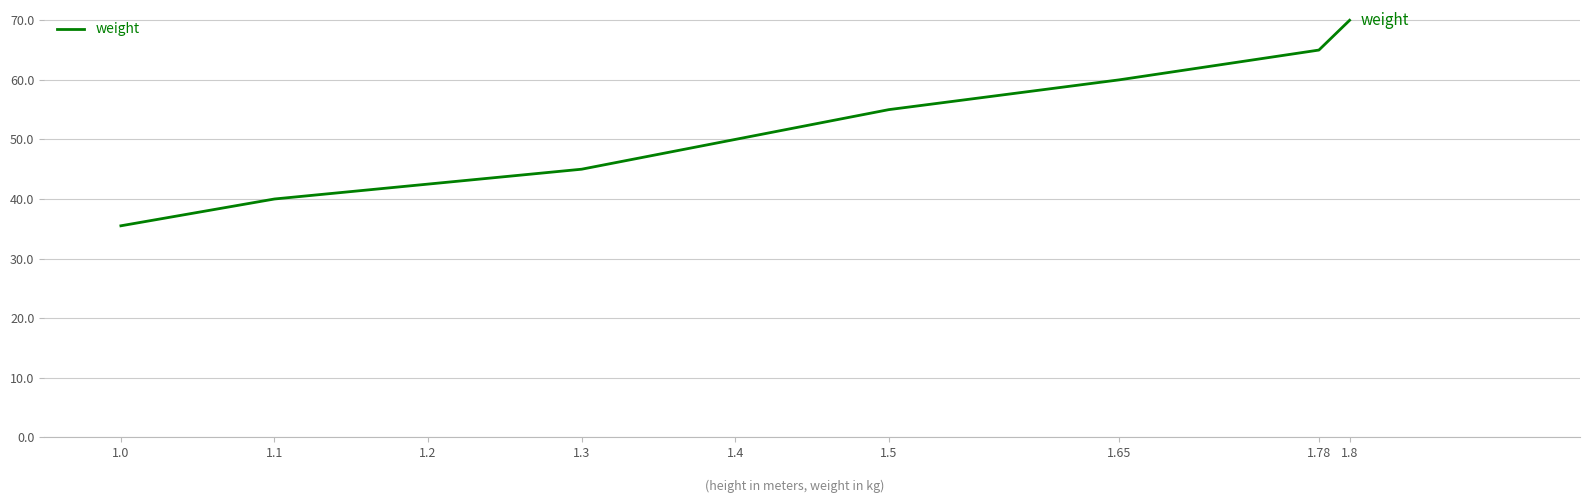

What is the difference between the values at 1.1 and 1.3?

5.0